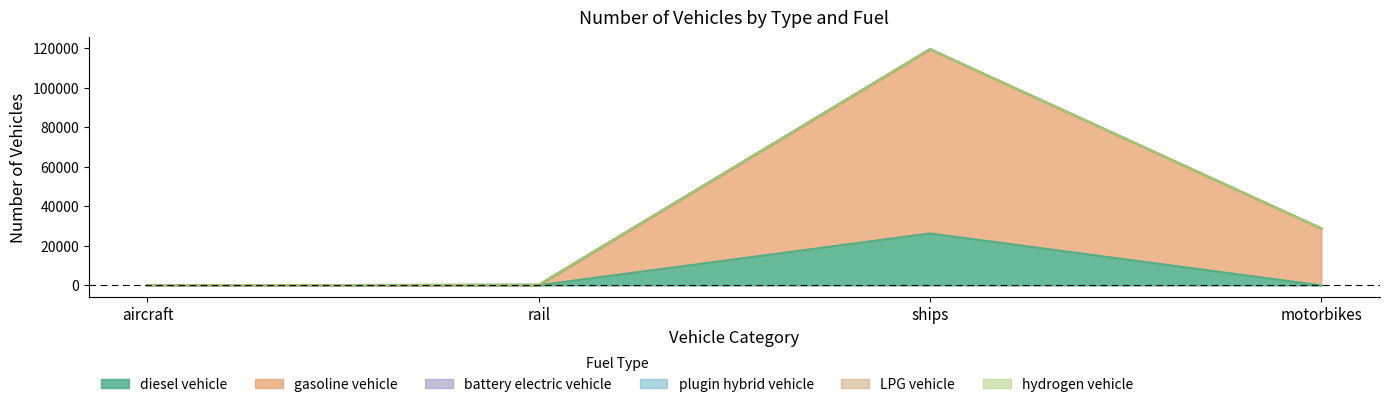

Reading left to right, list all the values displayed in this chart.

diesel vehicle: 92.0	72.2	26315.5	0.0
gasoline vehicle: 0.0	0.0	93300.5	28841.0
battery electric vehicle: 0.0	228.8	0.0	0.0
plugin hybrid vehicle: 0.0	0.0	0.0	0.0
LPG vehicle: 0.0	0.0	0.0	0.0
hydrogen vehicle: 0.0	0.0	0.0	0.0